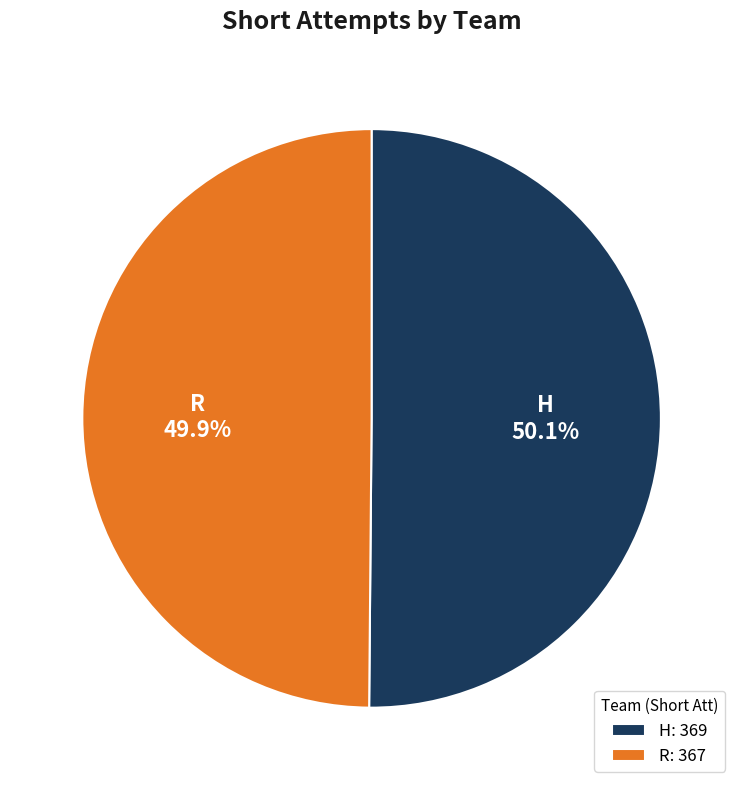

What percentage do H and R together represent?

100.0%